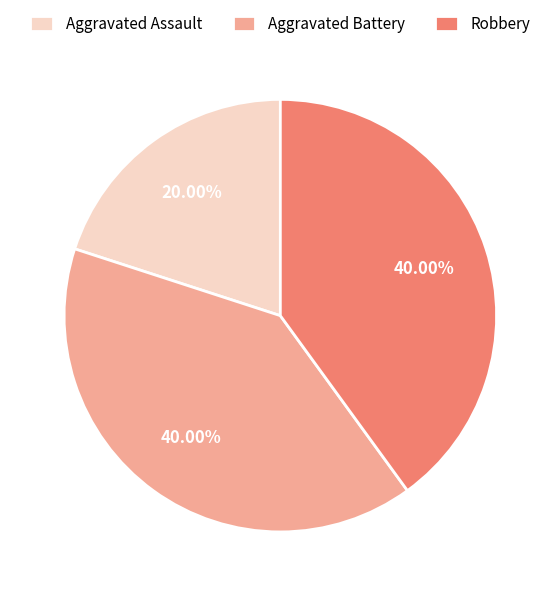

Does Aggravated Battery represent more than half of the total?

No